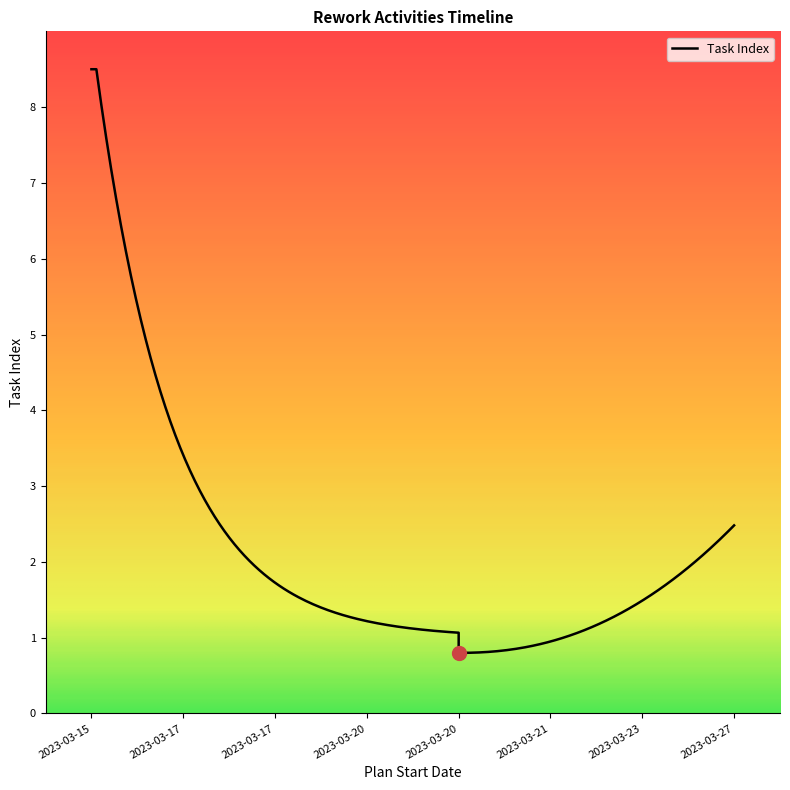

The chart shows a value of 2 at 2023-03-17. True or false?

True